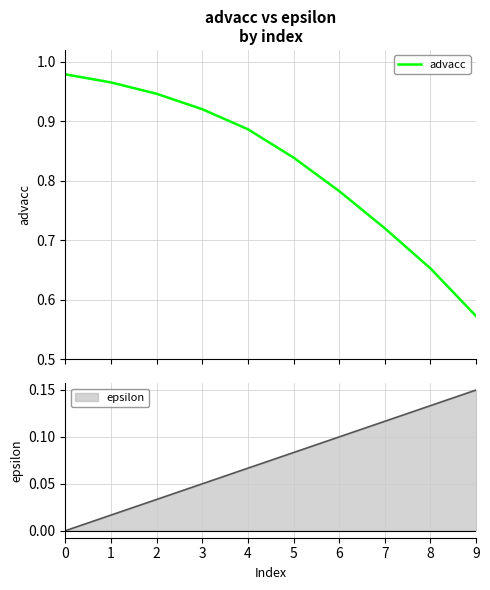

What is the difference between the values at 0 and 5?

0.1